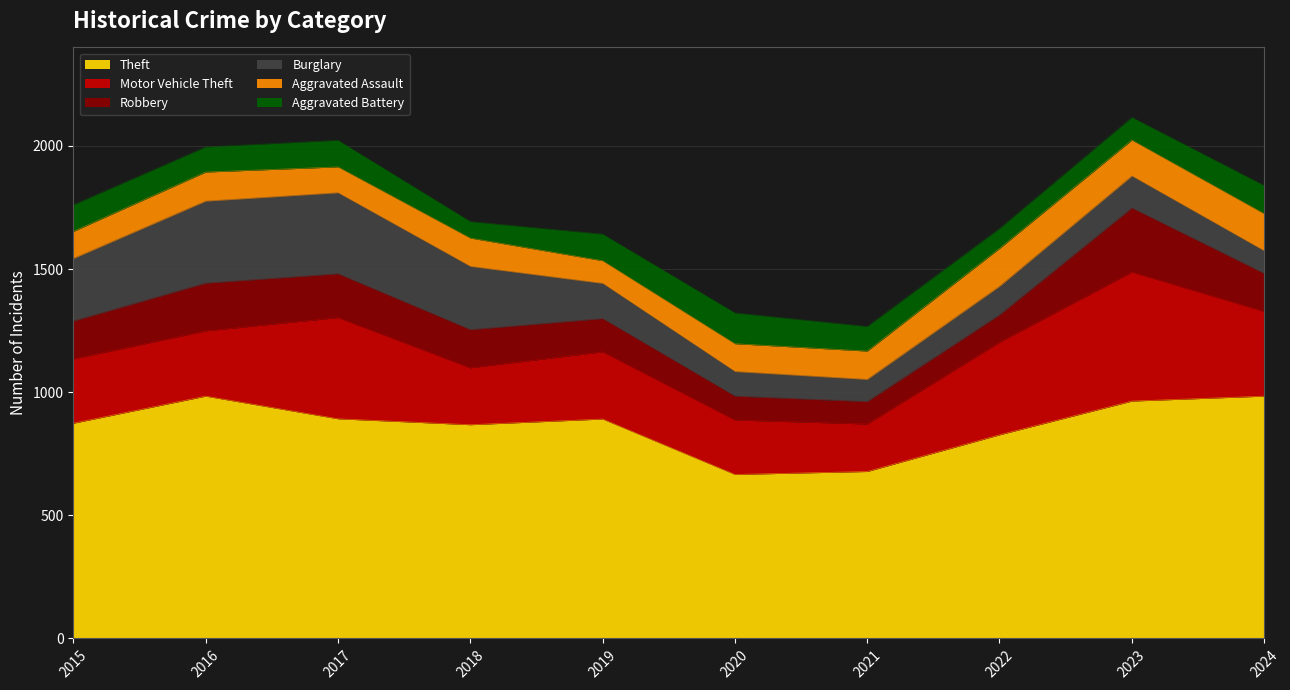

What is the spread (max minus min) of values at 2024?

892